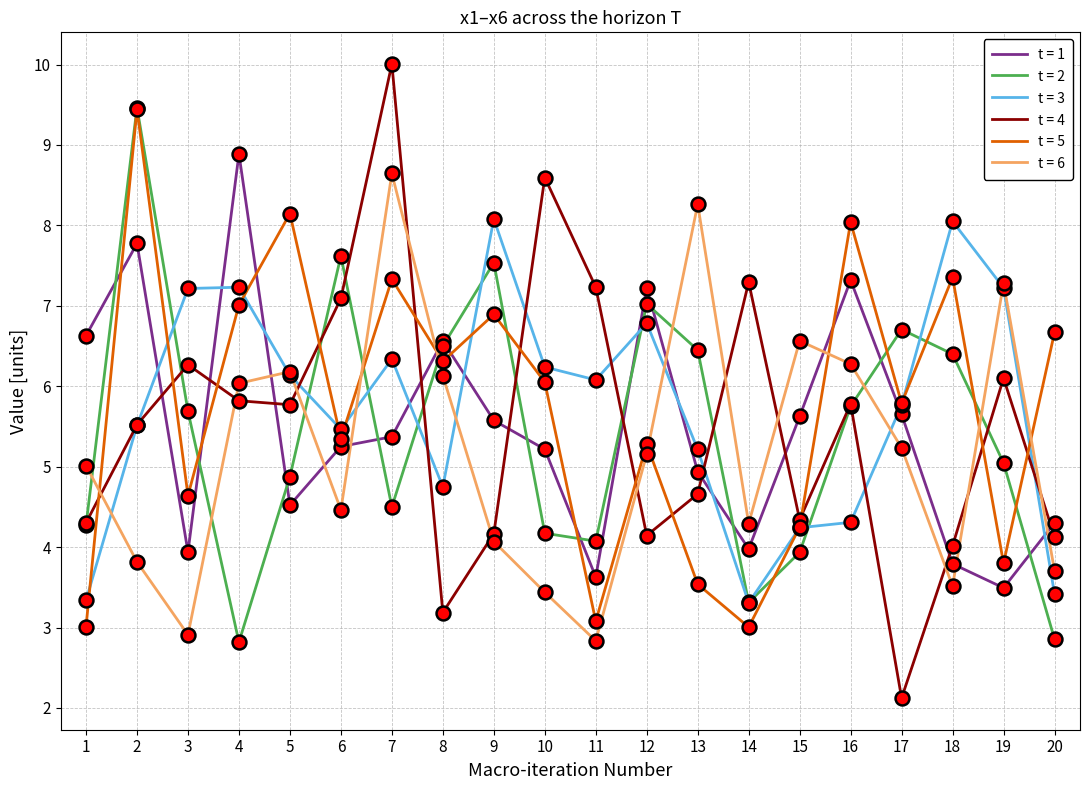

True or false: t = 4 and t = 1 intersect in this chart.

True